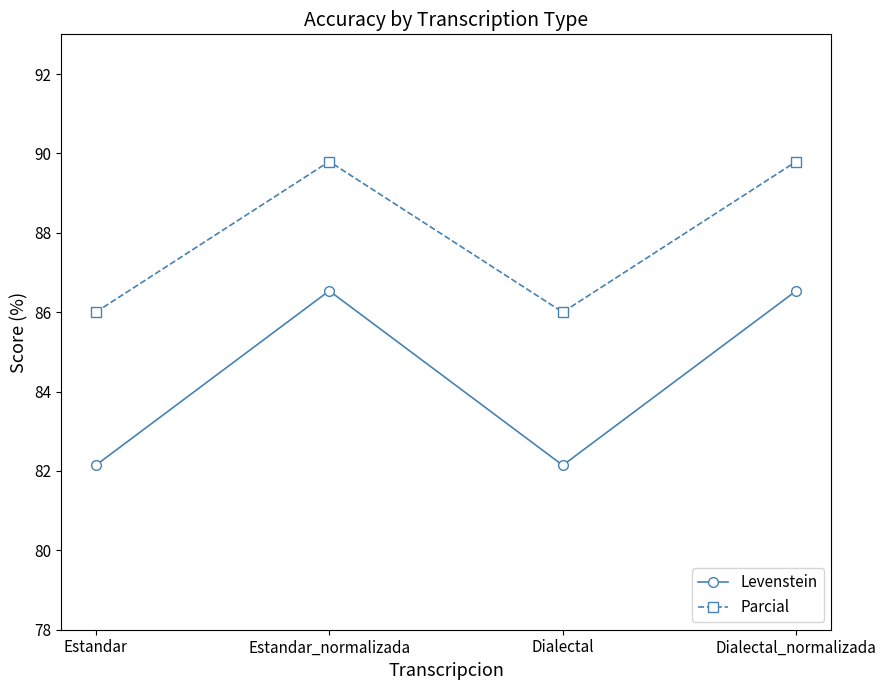

What is the spread (max minus min) of values at Estandar_normalizada?

3.3